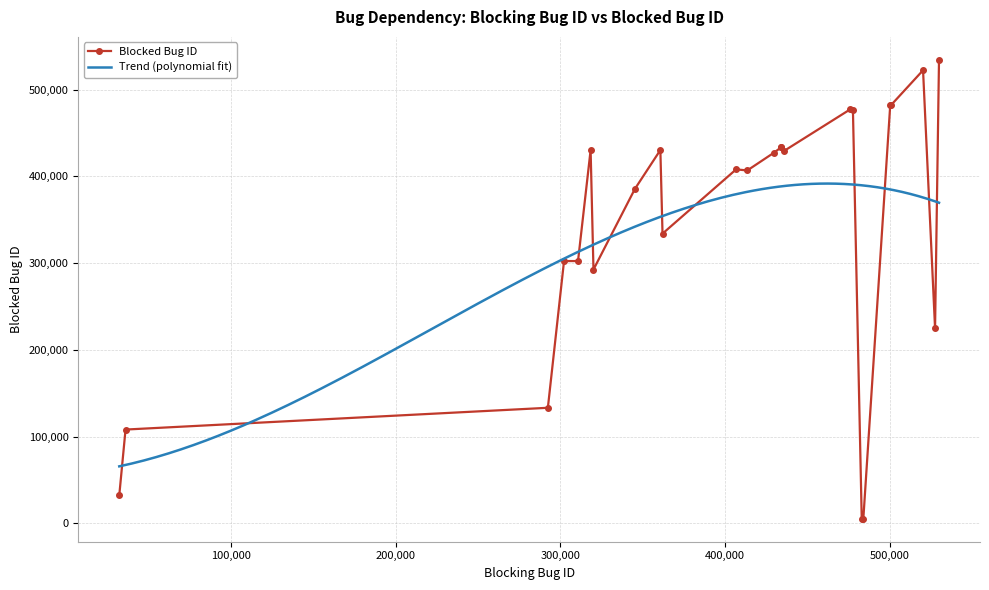

How many data points does each series have?

25